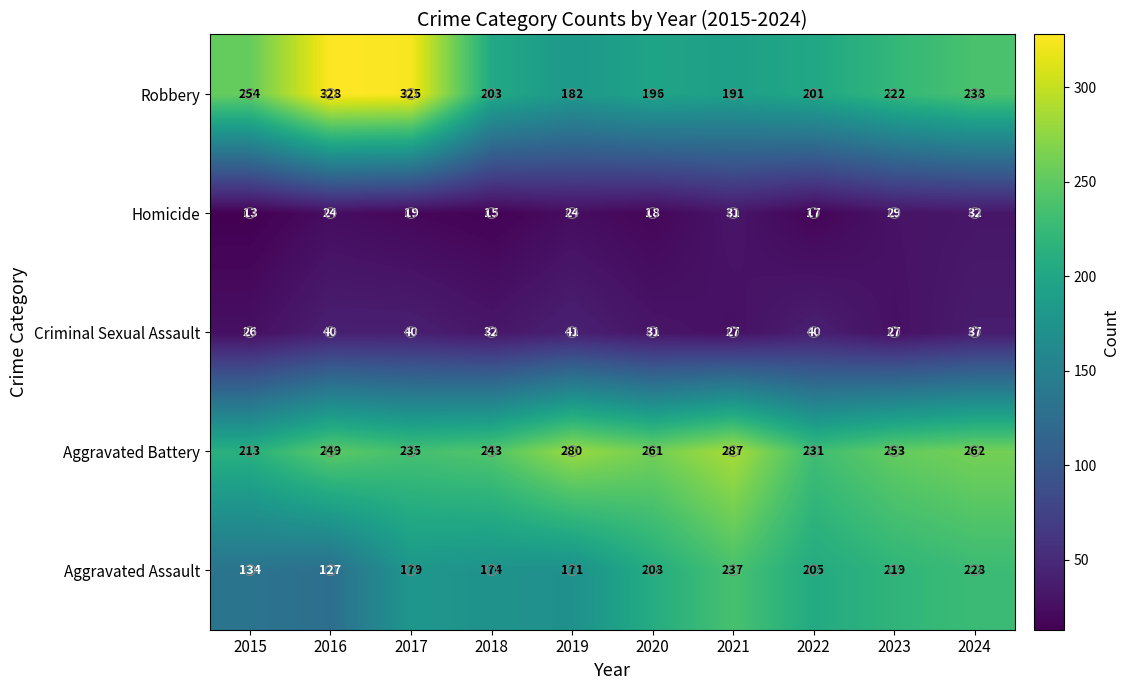

Is it true that Homicide equals 15 at 2018?

True